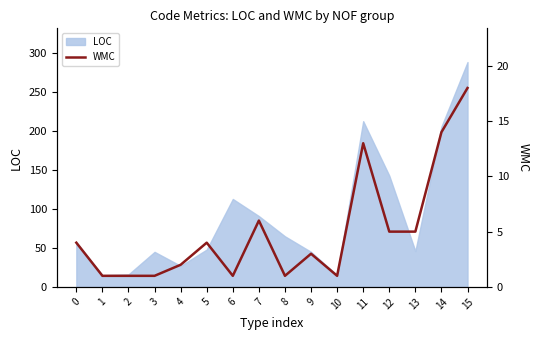

At which label is LOC closest to 152?

12